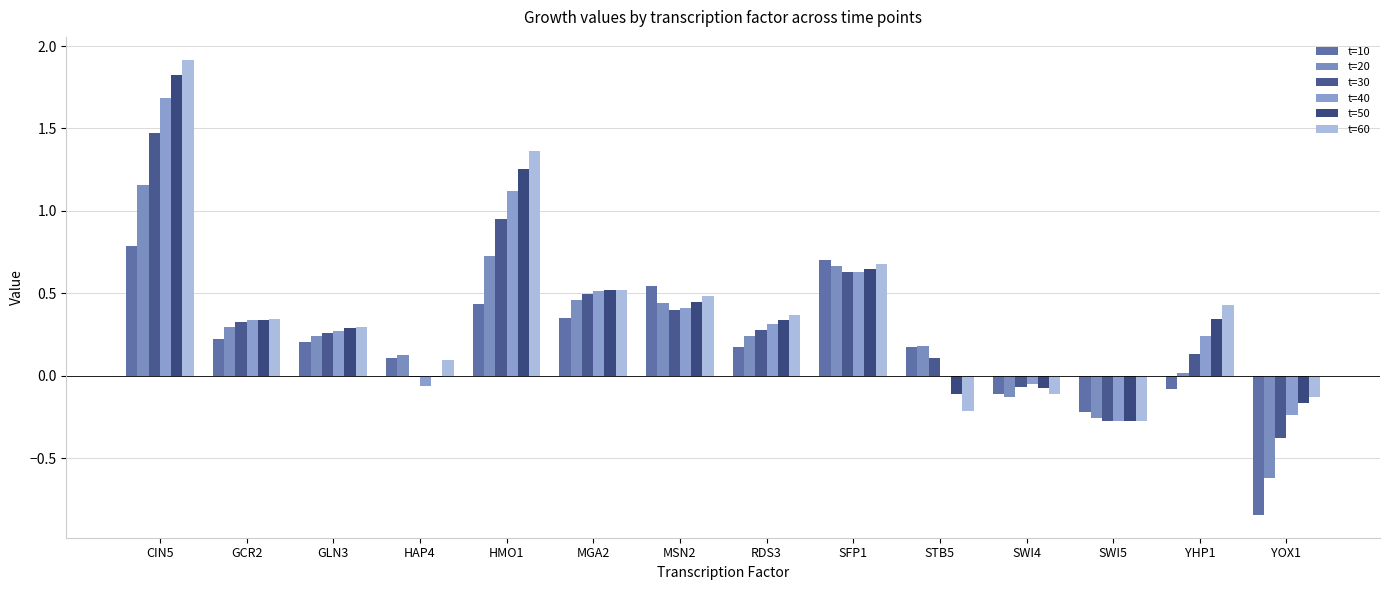

Is the value of t=10 at YOX1 greater than the value of t=20 at MSN2?

No